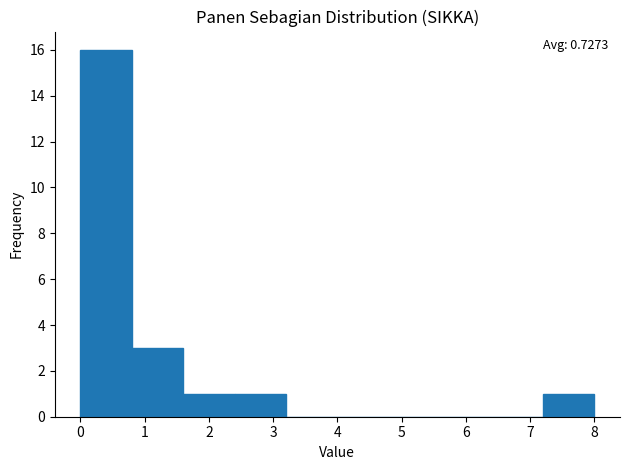

Over which range of the x-axis is the bar tallest?

0.0 to 0.8